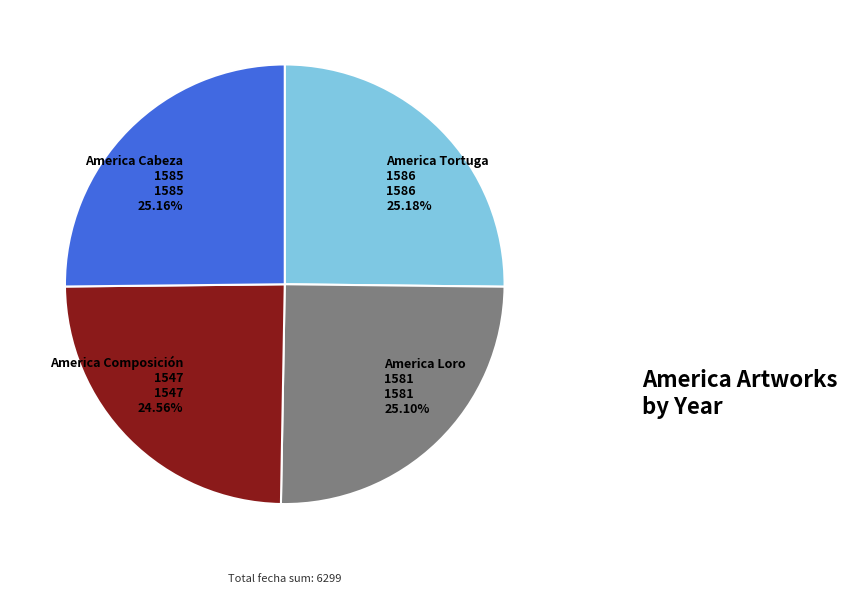

Which slice is the smallest?

America Composición 1547 1547 24.56%